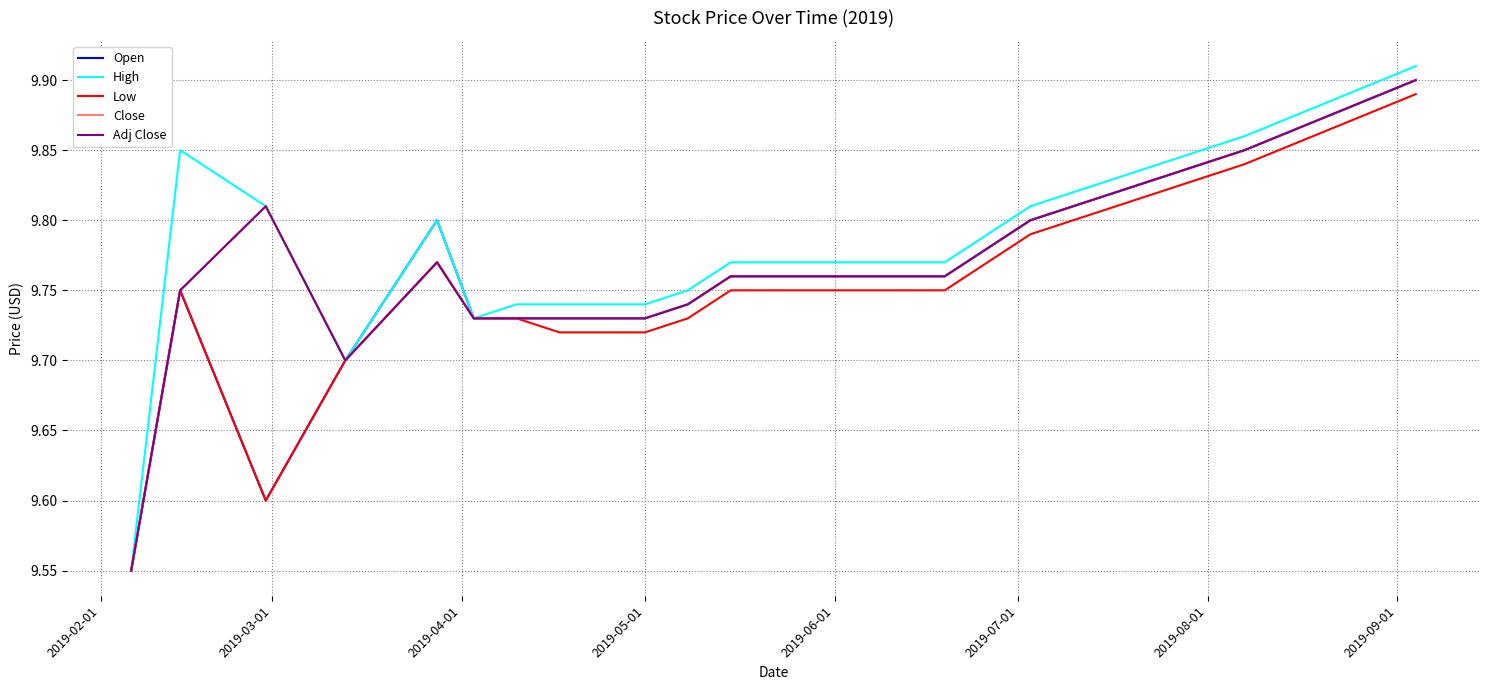

Does the chart have visible grid lines?

Yes